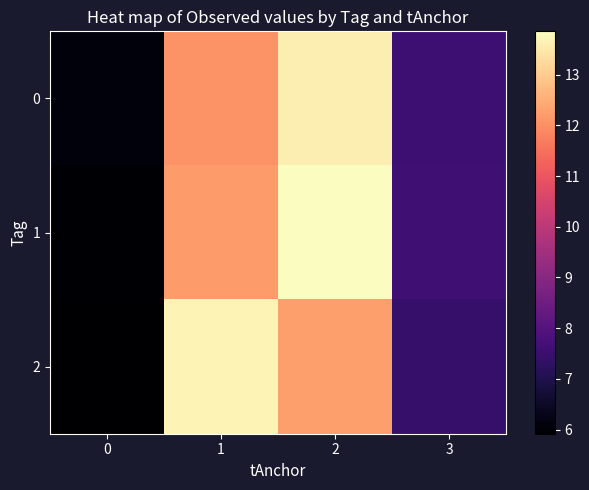

Which has a higher value, 2 or 1?

2